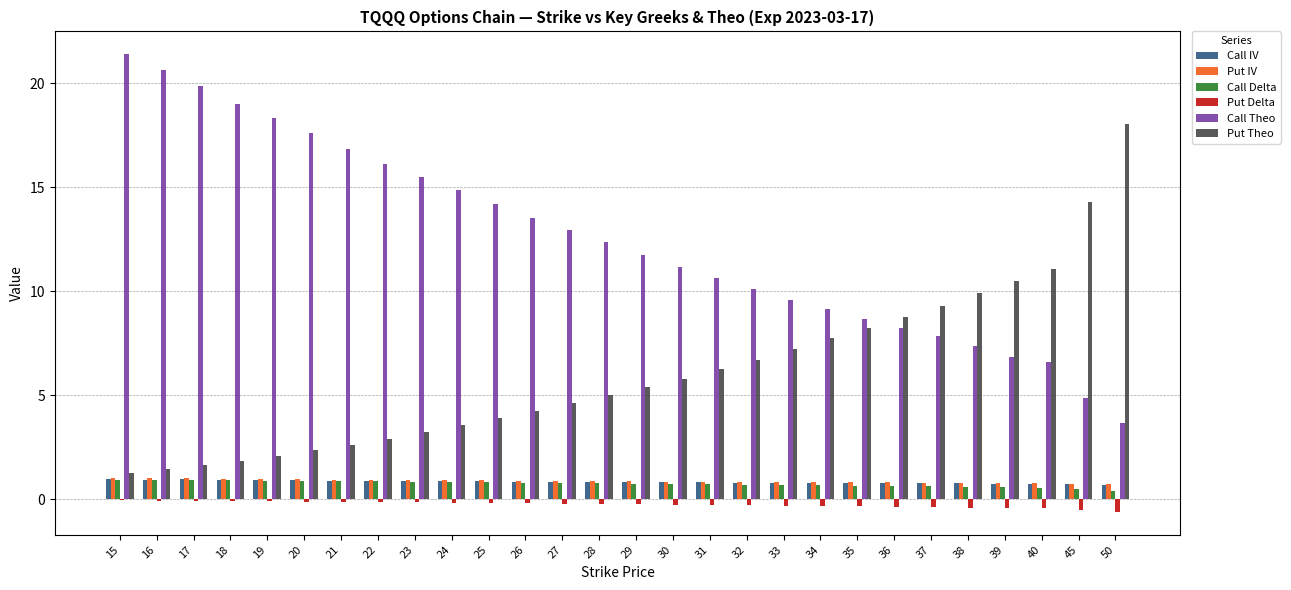

Which series has the largest total across all categories?

Call Theo